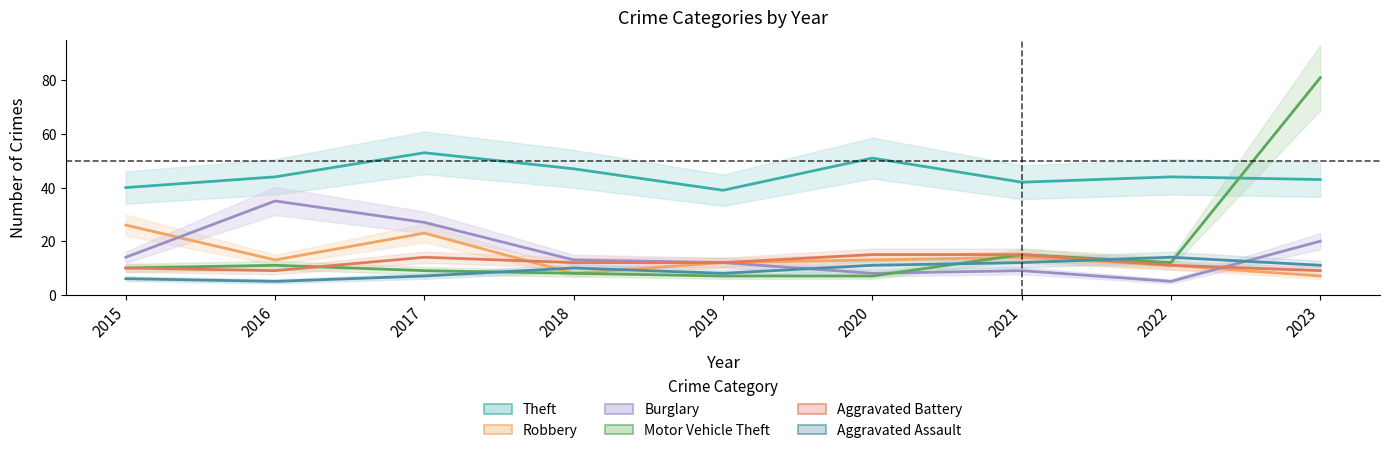

True or false: Burglary has a value of 5 at 2022.

True